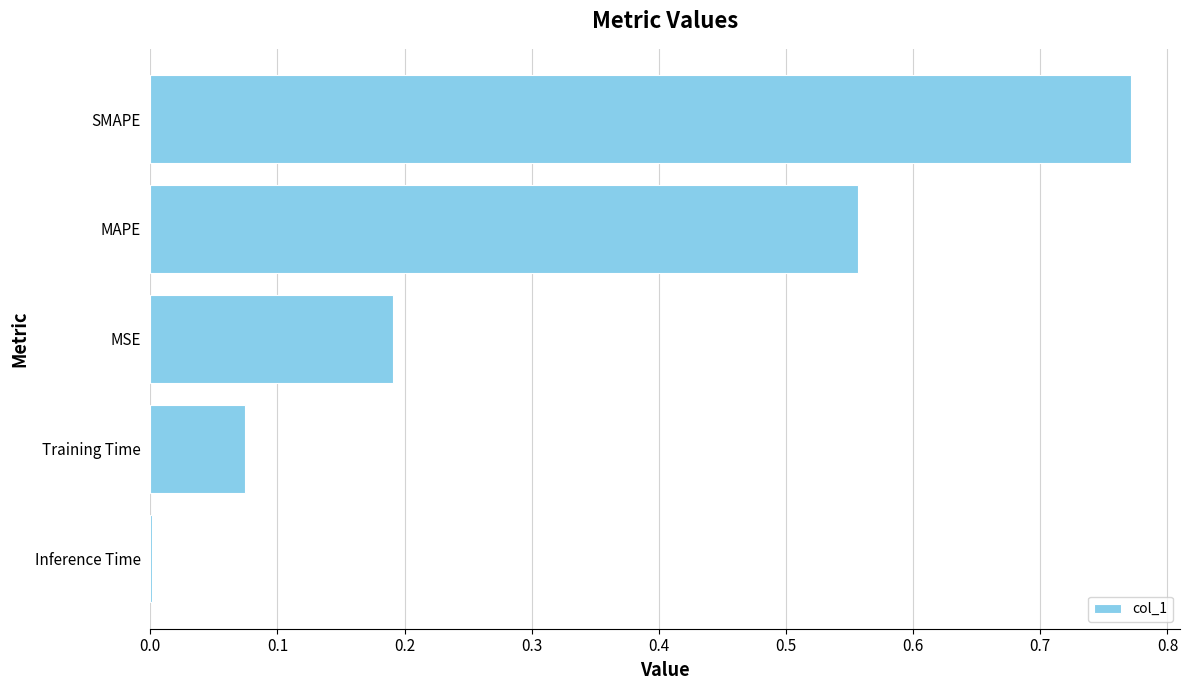

What is the sum of the values at MAPE and SMAPE?

1.3